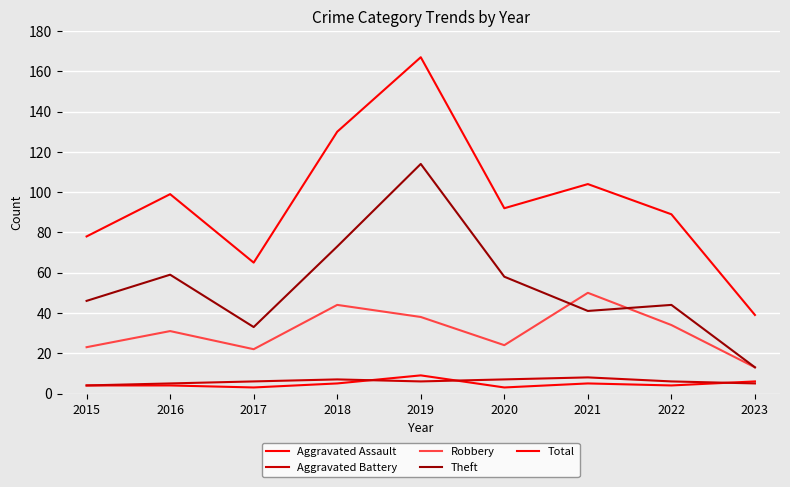

Is this an area chart (filled region under the line)?

No